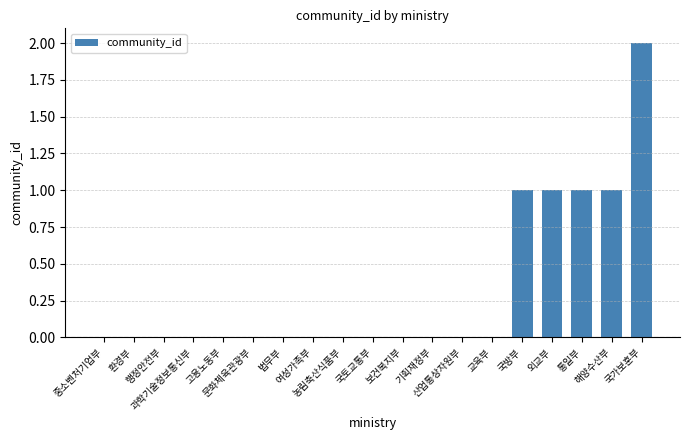

What is the sum of all values?

6